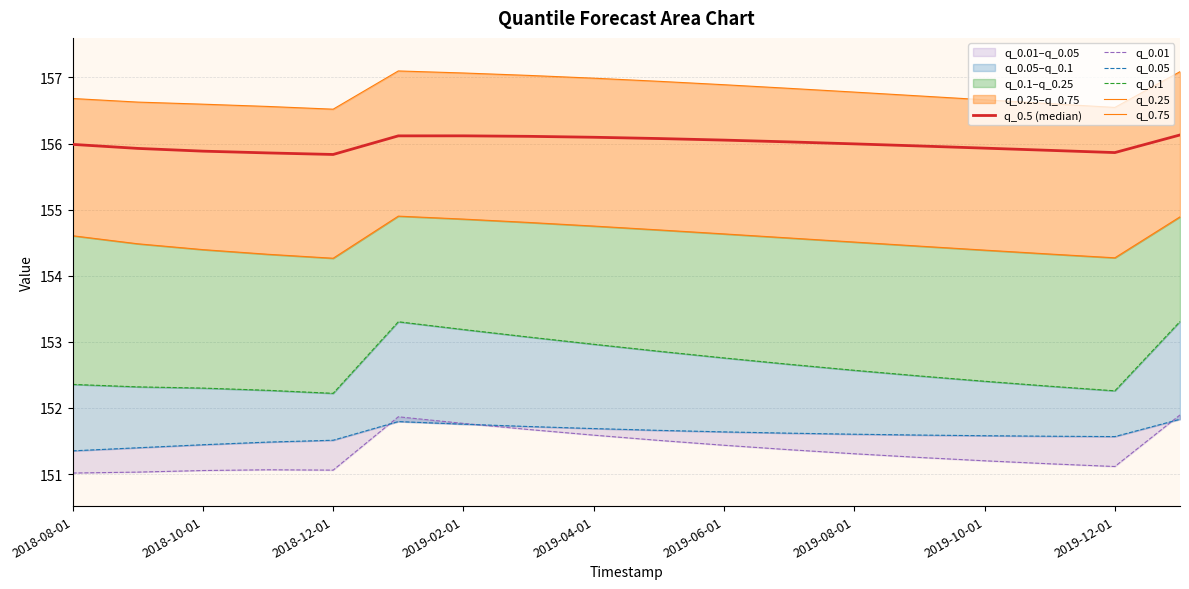

Which category has the lowest value across all series?

2018-08-01